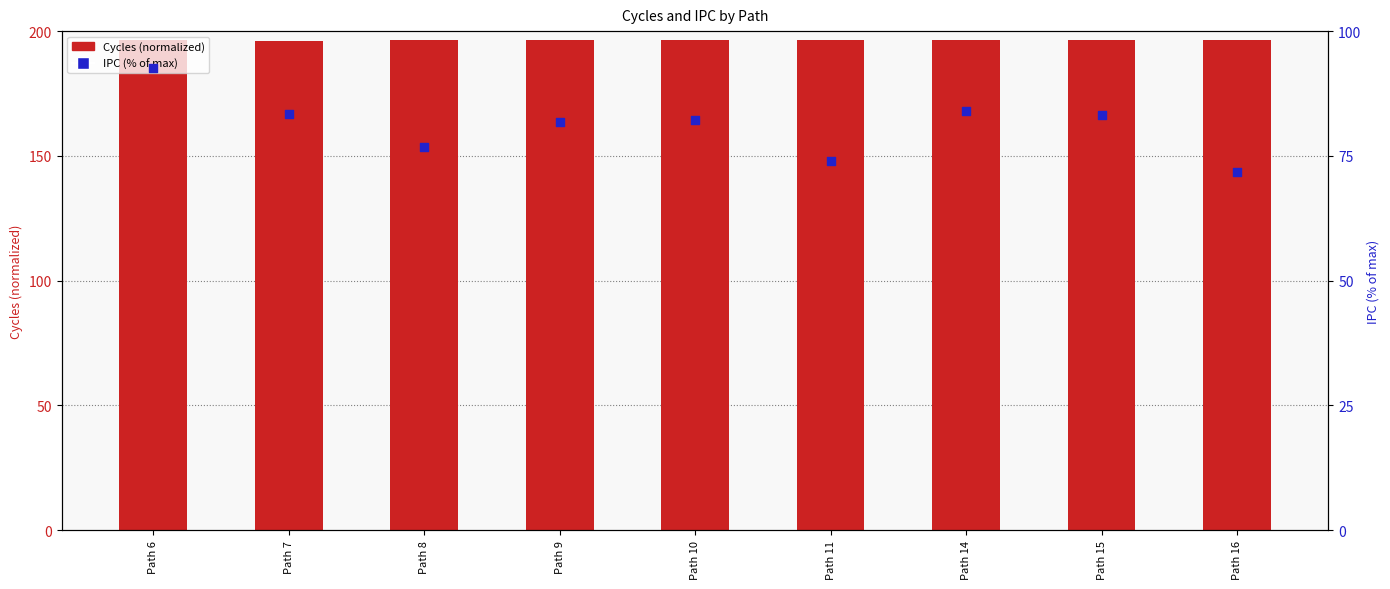

Is the value of Cycles (normalized) at Path 7 greater than the value of IPC (percentile) at Path 15?

Yes